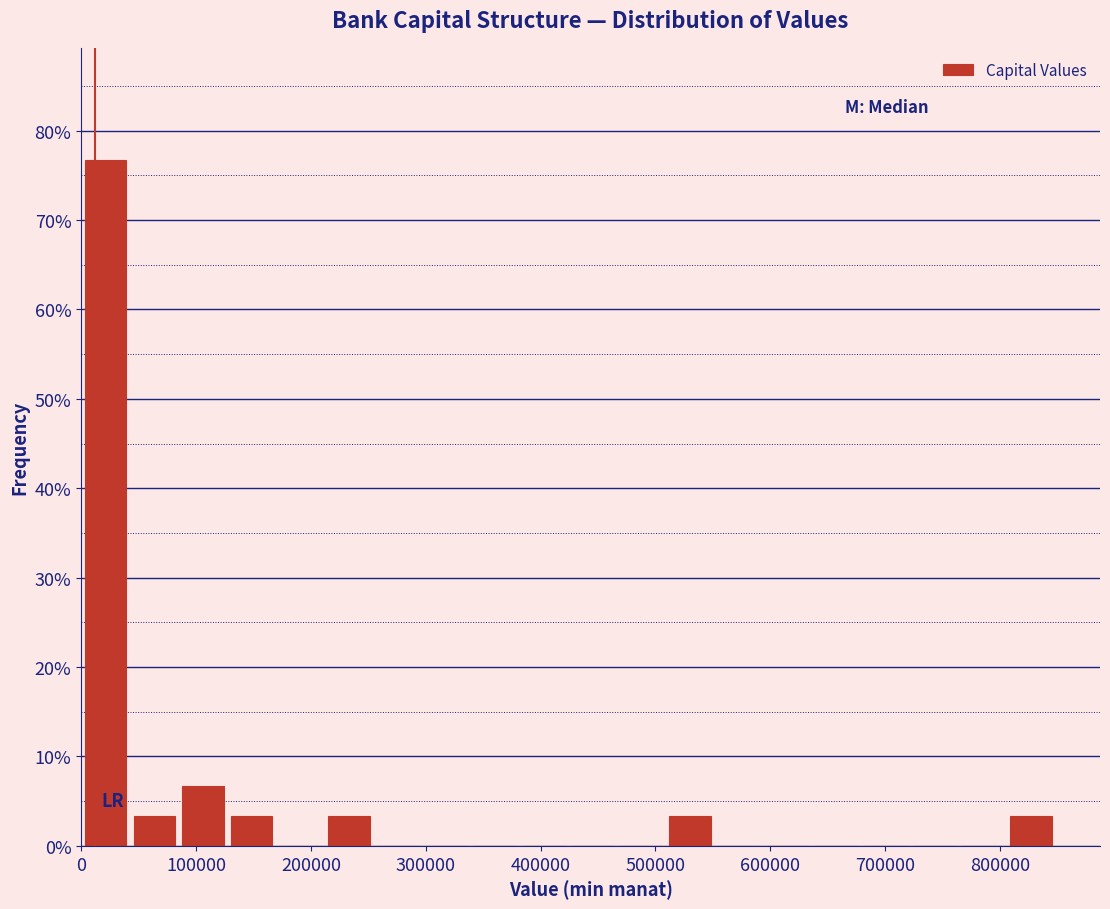

Which range on the x-axis has the tallest bar?

0 to 40000